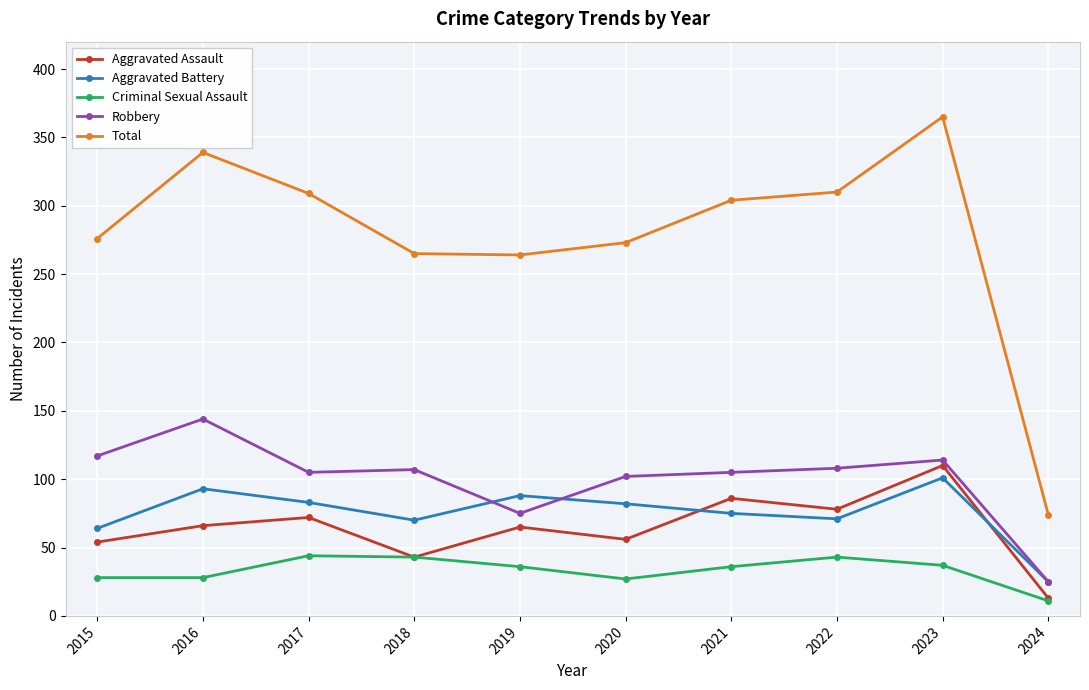

What is the smallest value displayed?

11